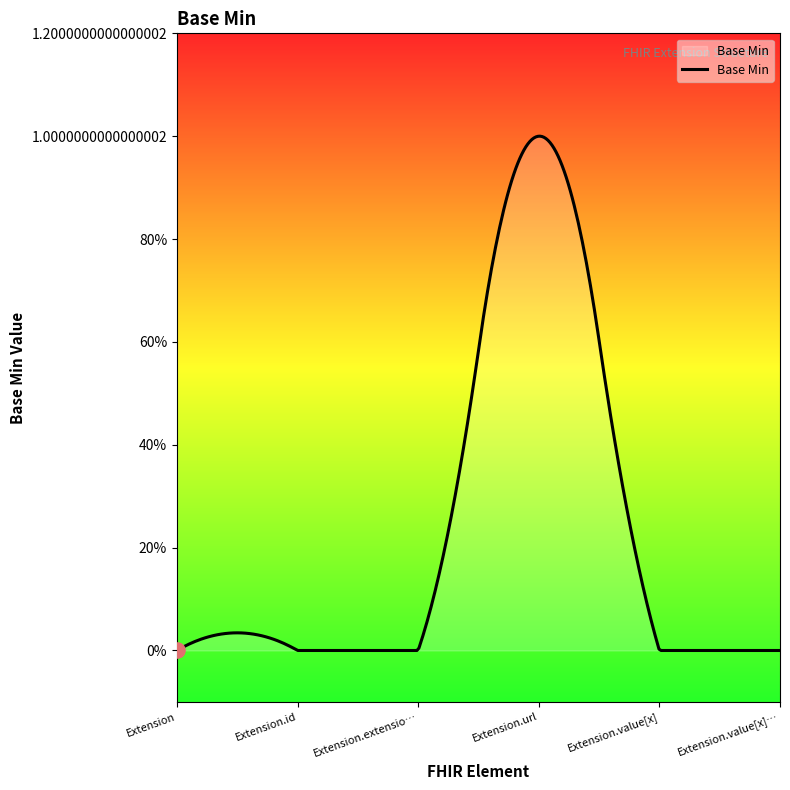

Is this an area chart (filled region under the line)?

Yes